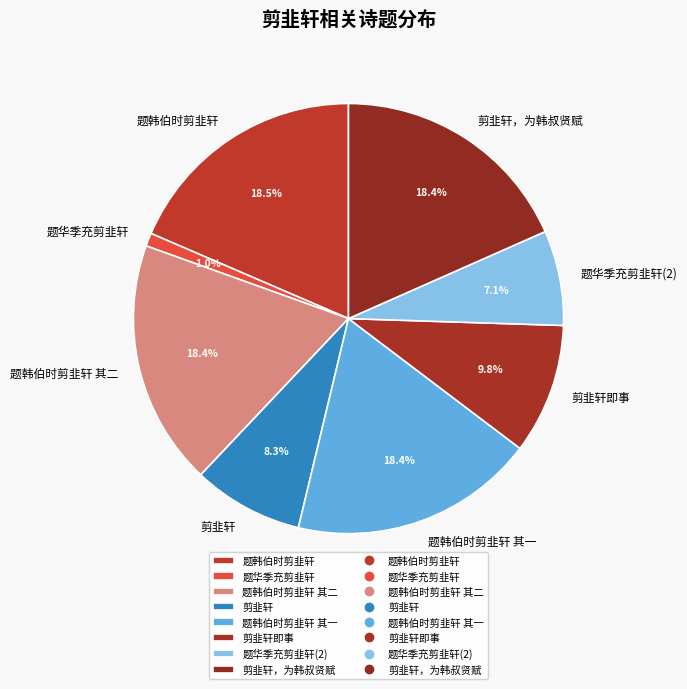

Is it true that 剪韭轩 is 8% of the pie?

True